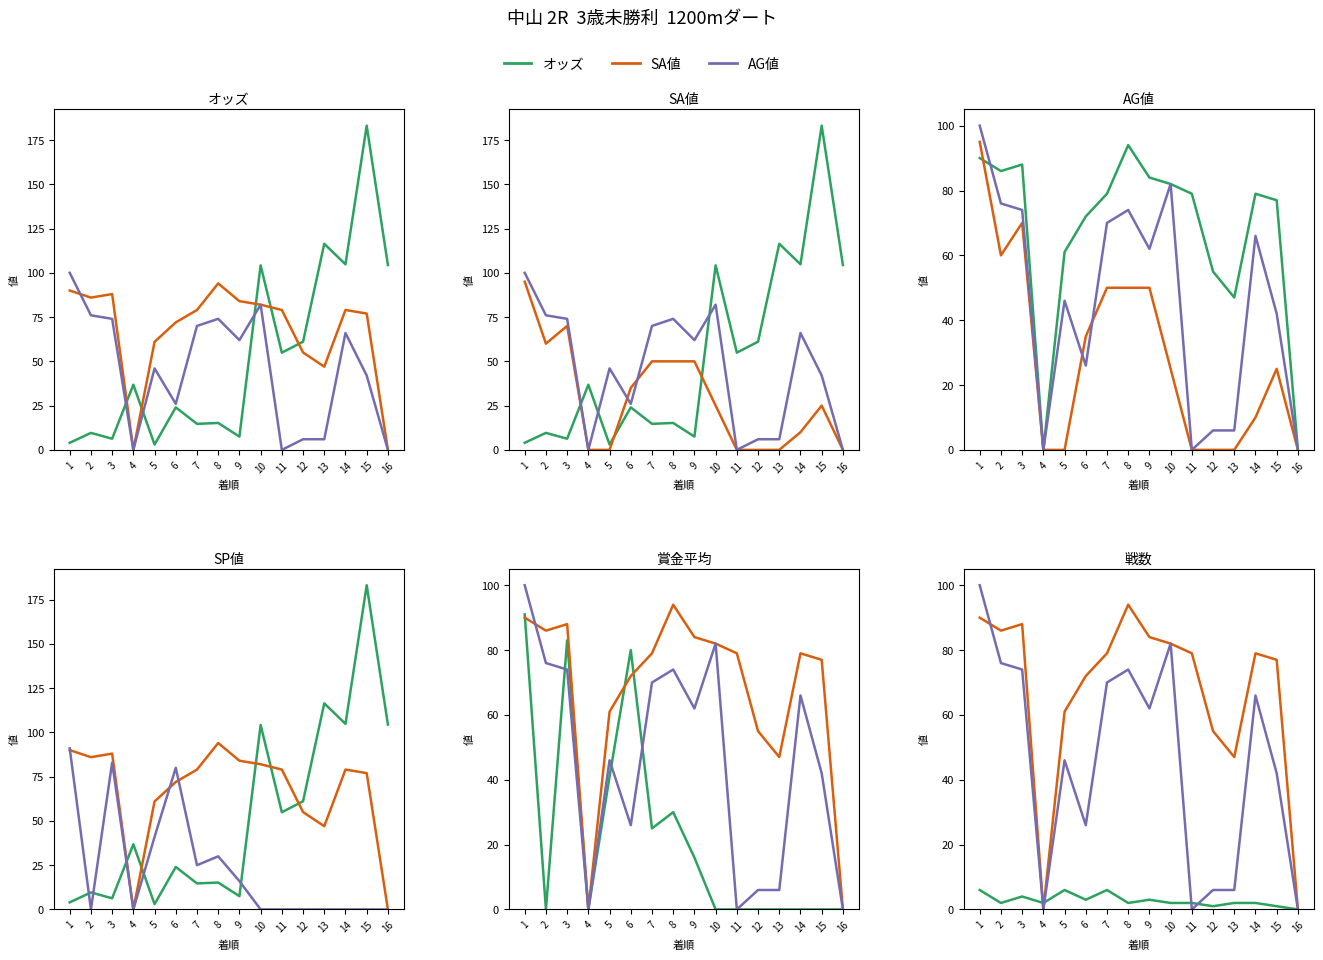

Does the chart display data point markers on the line(s)?

No